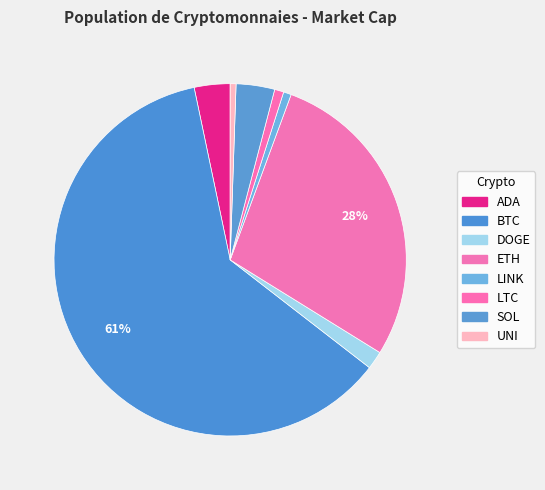

Which category accounts for the majority?

BTC